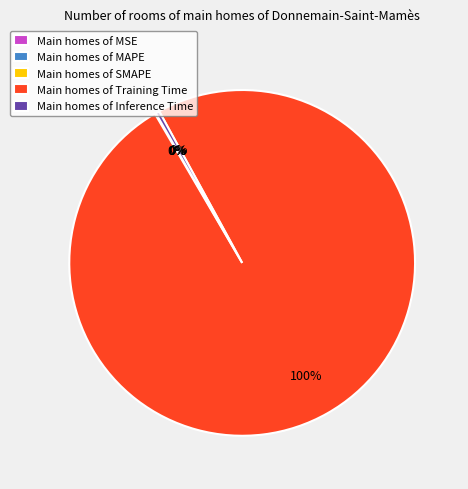

To the nearest percent, what is the difference between the largest and smallest slice percentages?

100%